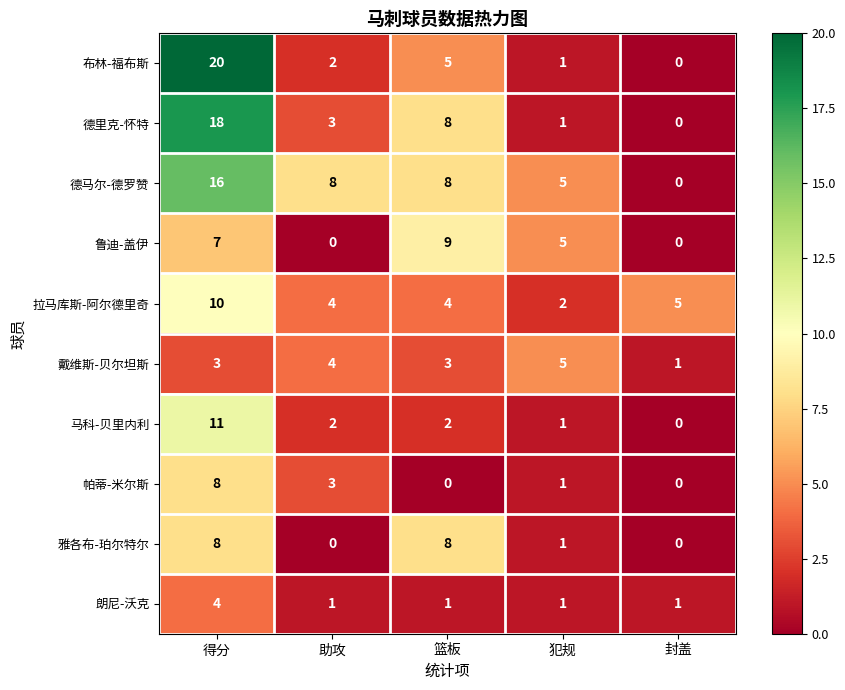

What is the difference between the maximum and minimum values in the 德马尔-德罗赞 series?

16